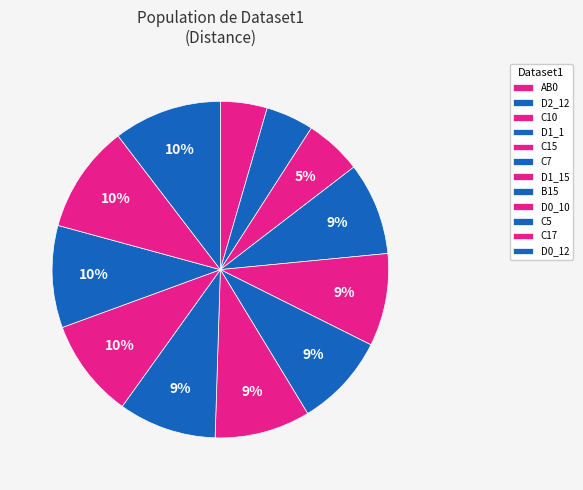

Do D1_15 and D1_1 together represent more than half of the pie?

No